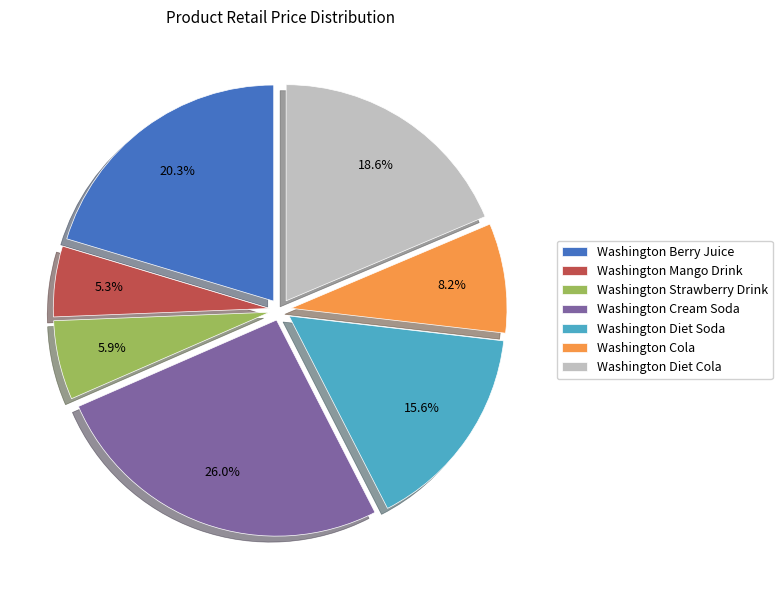

Do Washington Strawberry Drink and Washington Berry Juice together represent more than half of the pie?

No